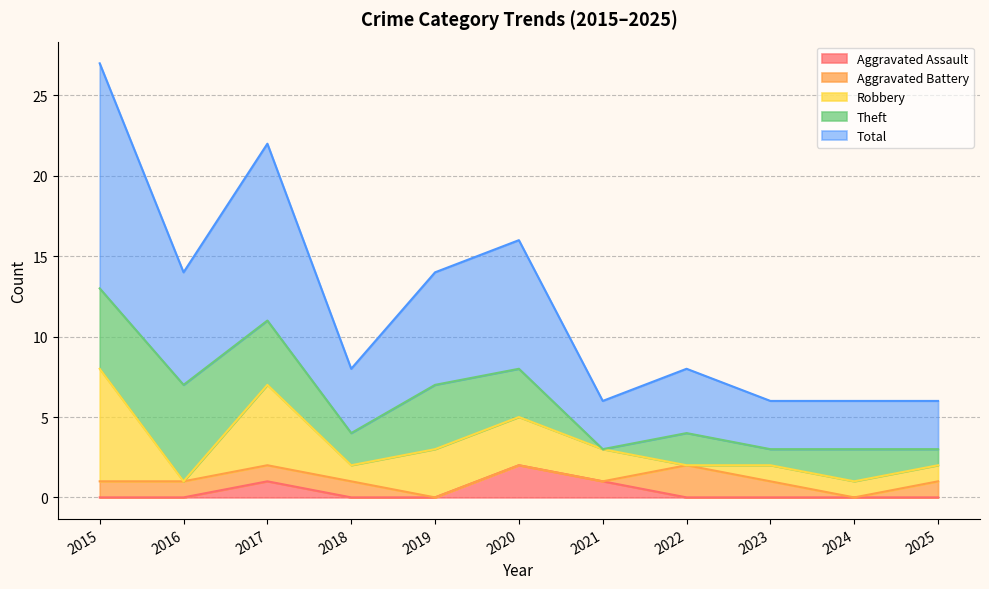

In Aggravated Battery, how many points are lower than both neighbors (excluding endpoints)?

1